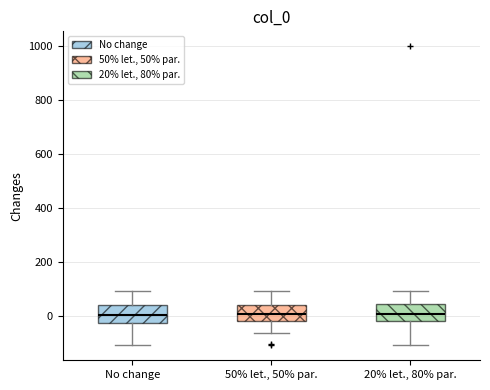

Where is the lower edge of the box for 20% let., 80% par. on the y-axis? The values are not printed on the chart, so give them approximately, as read against the axis.

-20